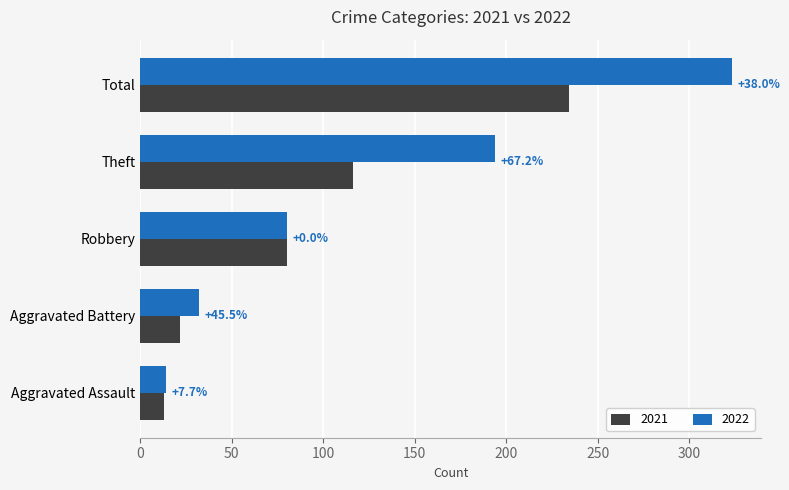

List the labels in order of 2022 value, smallest first.

Aggravated Assault, Aggravated Battery, Robbery, Theft, Total